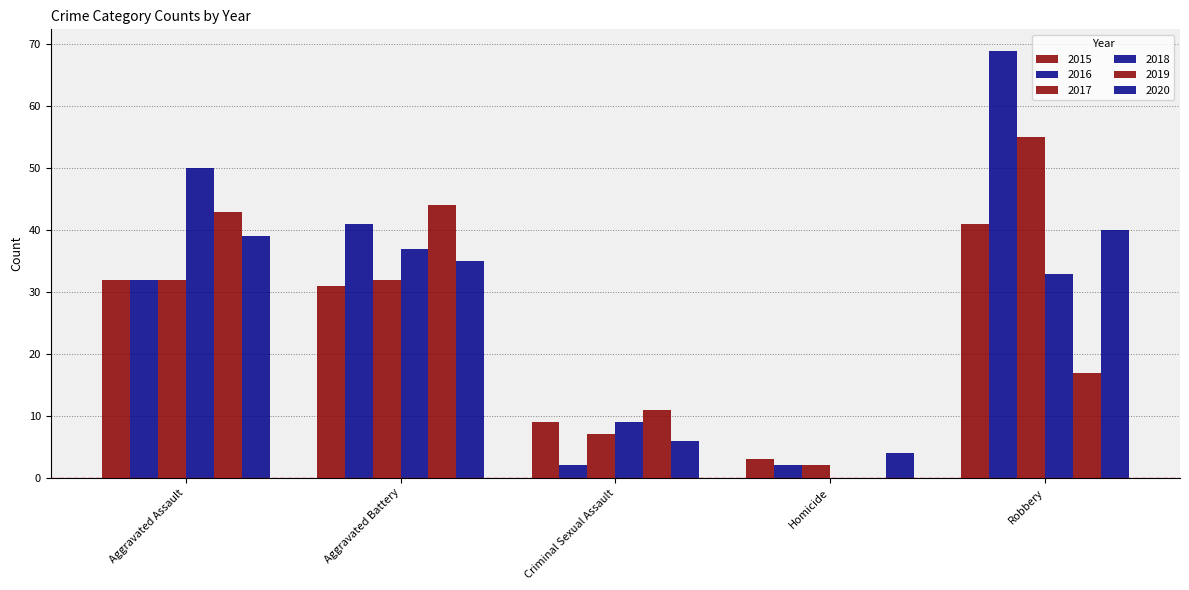

What is the sum of the 2018 values at Homicide and Robbery?

33